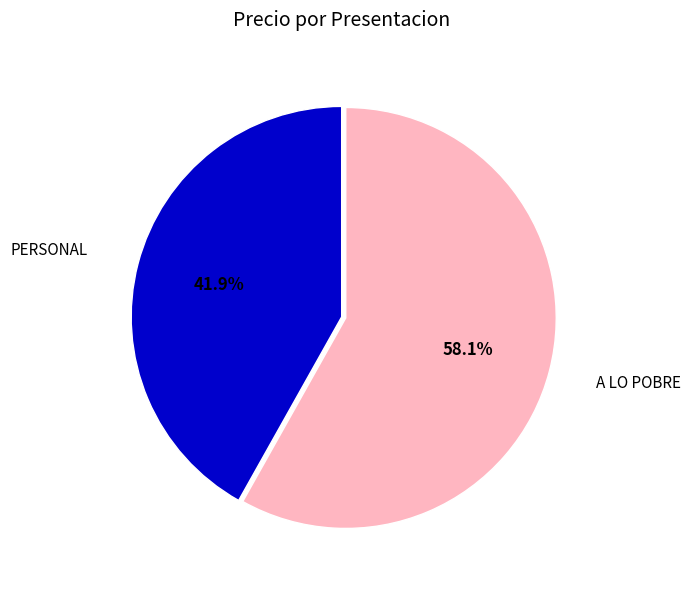

Is there any slice that represents more than half of the pie?

Yes